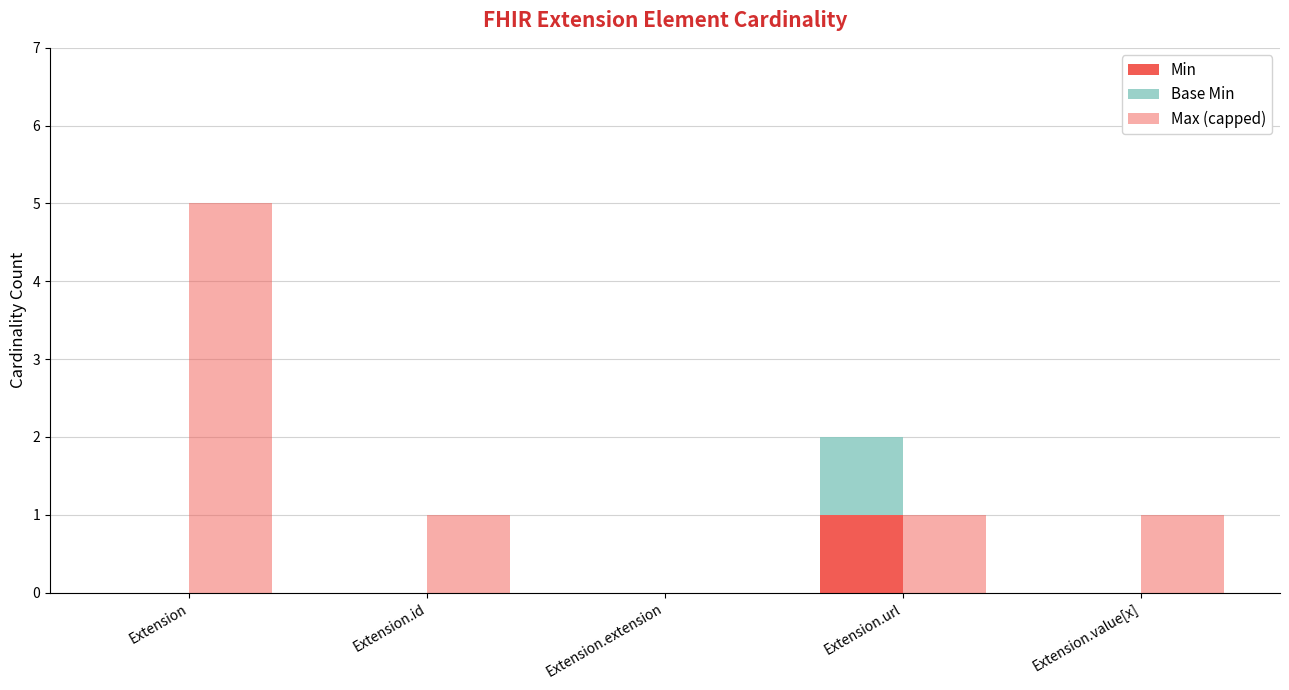

Reading left to right, what are all the values shown in this chart?

Min: 0	0	0	1	0
Base Min: 0	0	0	1	0
Max (capped): 5	1	0	1	1